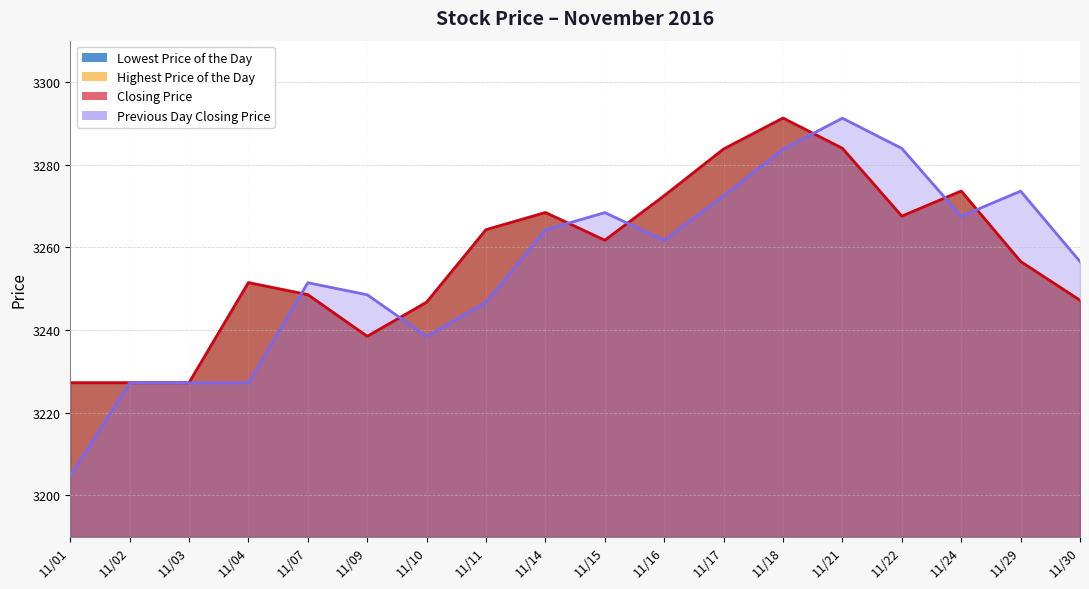

In Highest Price of the Day, how many points are lower than both neighbors (excluding endpoints)?

3